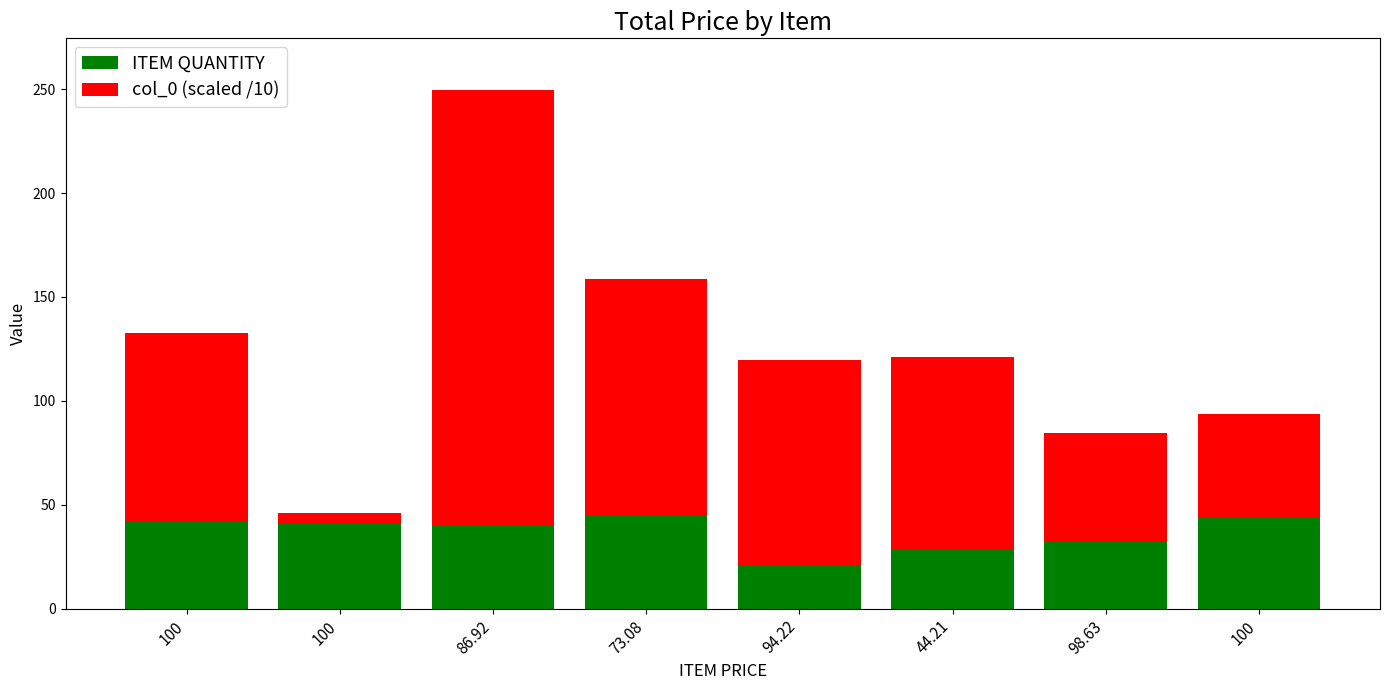

Which series has the largest total across all categories?

col_0 (scaled /10)